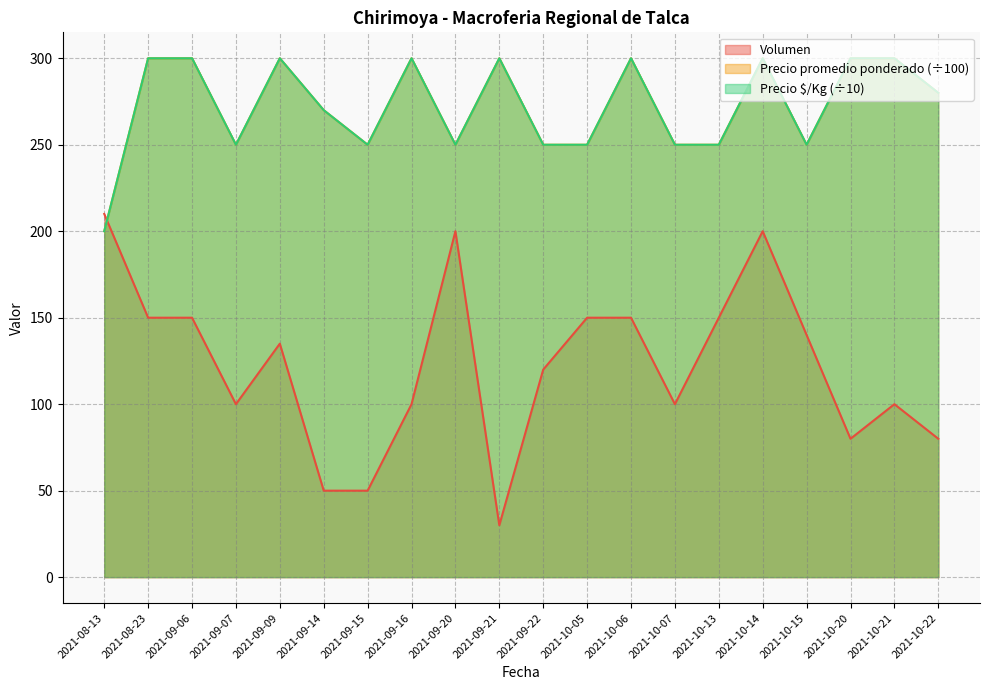

True or false: Precio promedio ponderado has more than 0 interior local peaks.

True